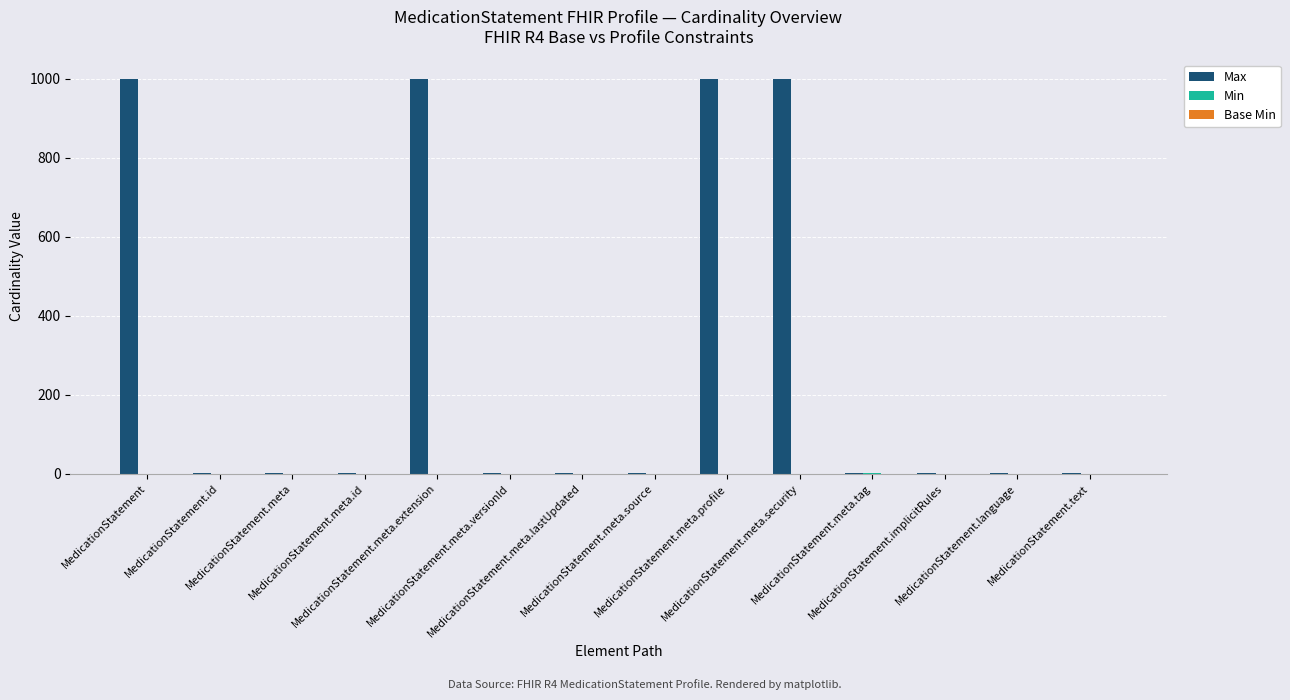

What is the greatest value displayed?

999